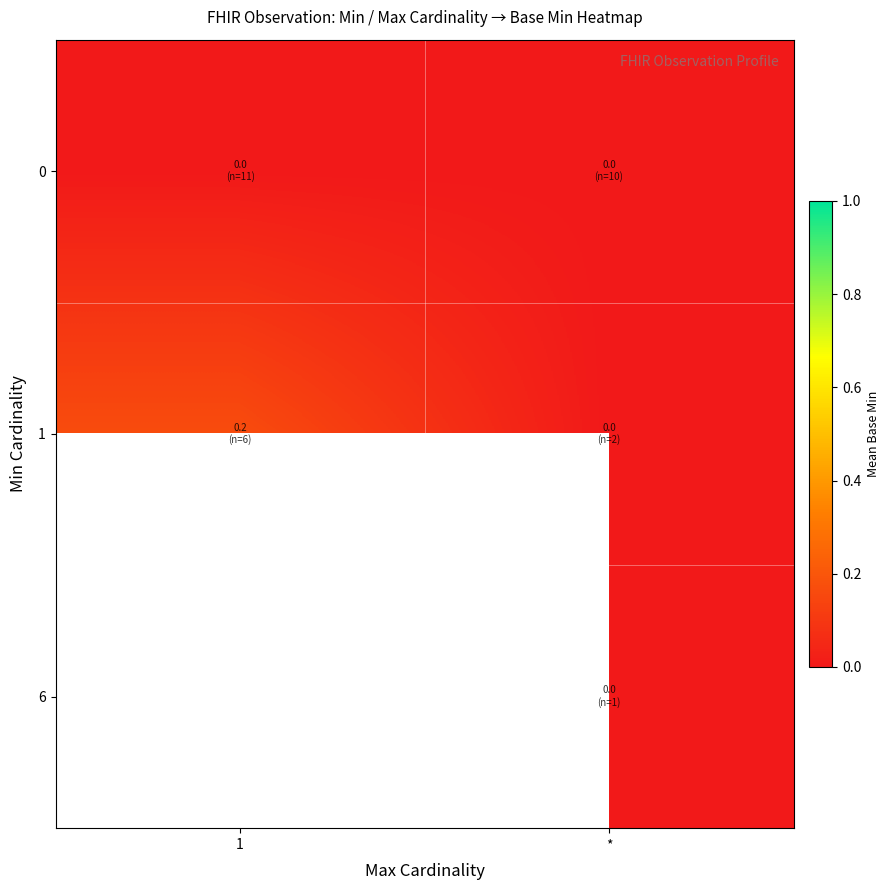

How many distinct data groups are displayed?

3